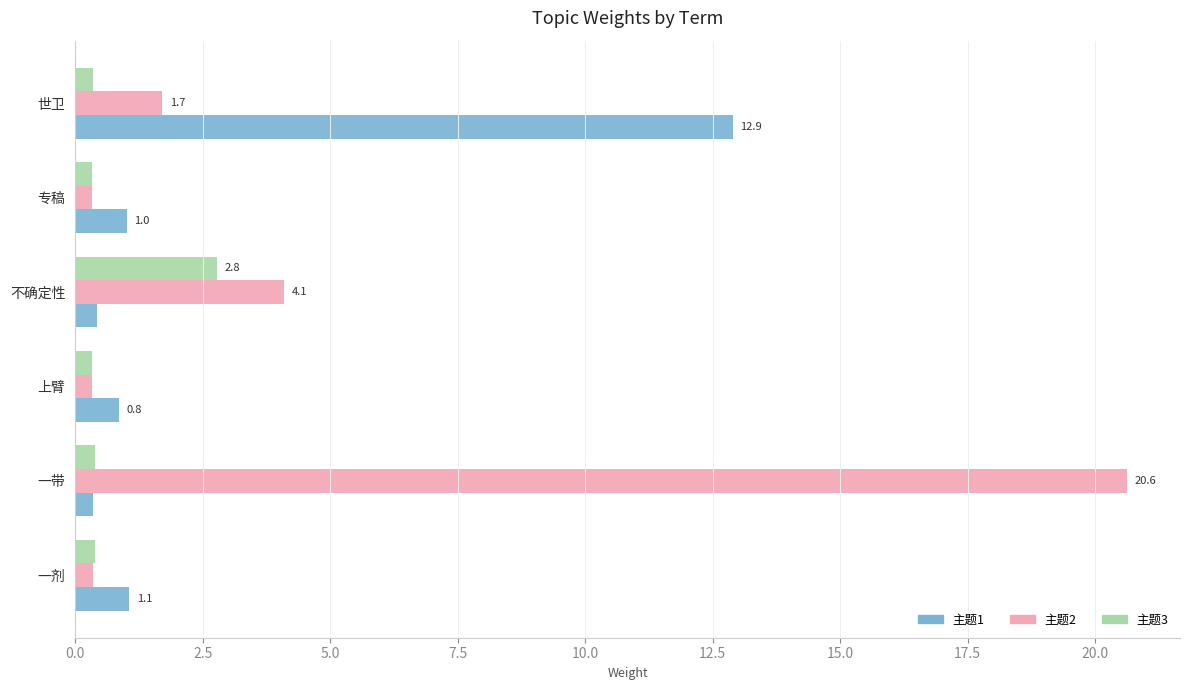

True or false: 主题1 has a value of 17.8 at 世卫.

False